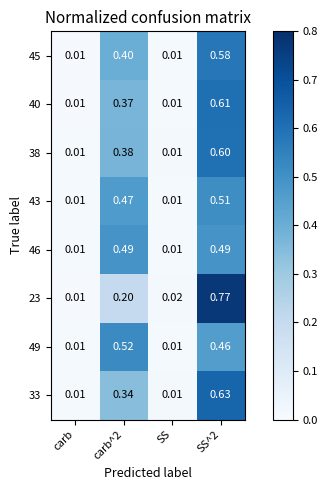

Where is 23 nearest to the value 0?

carb